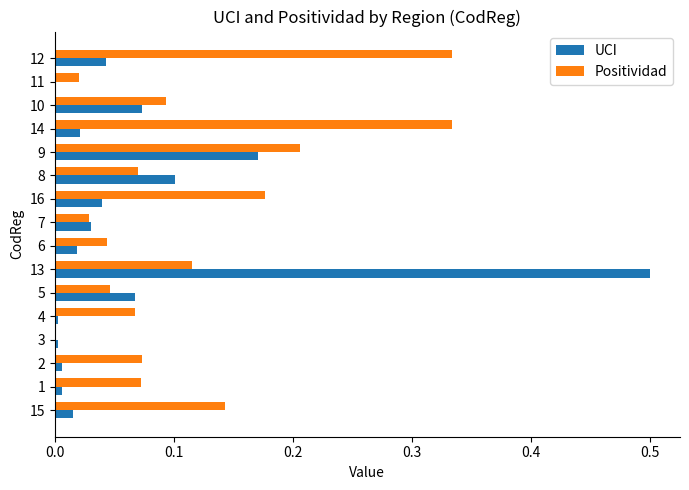

What is the sum of all UCI values?

1.1